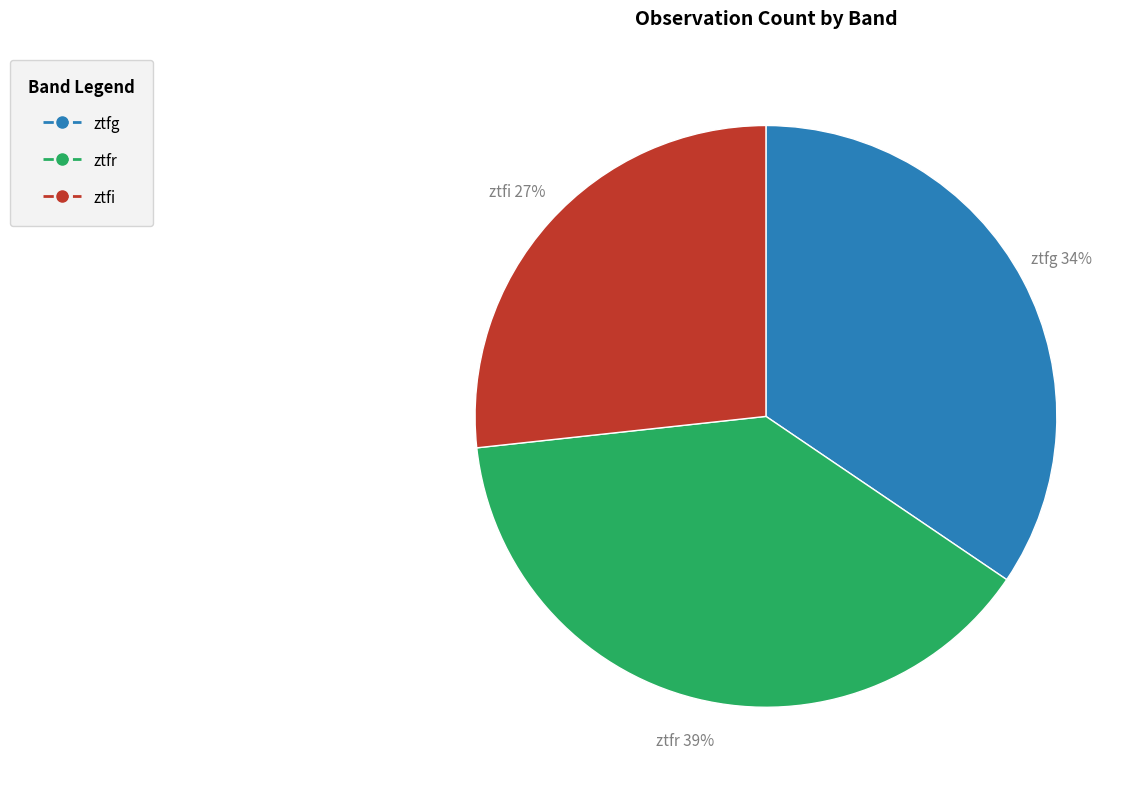

Count the number of slices in the pie.

3